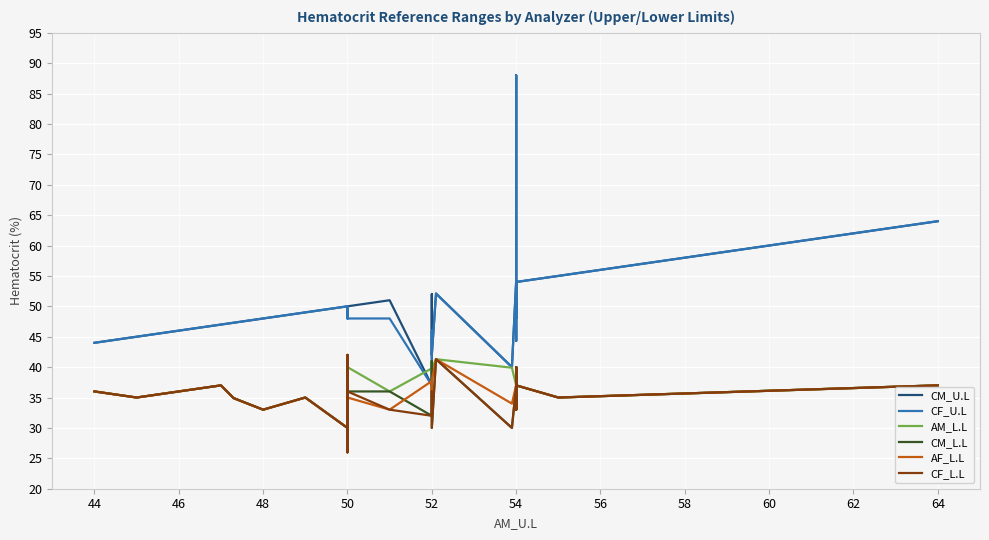

Reading left to right, extract all data points from this chart.

CM_U.L: 44.0	45.0	45.0	47.0	47.3	48.0	48.0	49.0	49.0	50.0	50.0	50.0	50.0	50.0	50.0	50.0	50.0	51.0	37.0	52.0	42.0	52.1	40.0	54.0	54.0	88.0	54.0	54.0	54.0	49.0	49.0	54.0	54.0	44.3	54.0	54.0	48.0	54.0	55.0	64.0
CF_U.L: 44.0	45.0	45.0	47.0	47.3	48.0	48.0	49.0	49.0	50.0	50.0	50.0	48.0	48.0	49.0	50.0	48.0	48.0	37.0	46.0	42.0	52.1	40.0	54.0	54.0	88.0	54.0	54.0	54.0	49.0	49.0	54.0	54.0	44.3	54.0	54.0	48.0	54.0	55.0	64.0
AM_L.L: 36.0	35.0	35.0	37.0	34.9	33.0	33.0	35.0	35.0	30.0	42.0	26.0	40.0	40.0	40.0	35.0	40.0	36.0	39.8	41.0	39.8	41.3	39.9	37.0	35.0	39.0	33.0	40.0	40.0	40.0	36.0	40.0	36.0	40.0	33.0	36.0	40.0	37.0	35.0	37.0
CM_L.L: 36.0	35.0	35.0	37.0	34.9	33.0	33.0	35.0	35.0	30.0	42.0	26.0	36.0	36.0	40.0	35.0	36.0	36.0	32.0	41.0	30.0	41.3	30.0	37.0	35.0	38.0	33.0	40.0	40.0	35.0	35.0	40.0	36.0	39.7	33.0	36.0	36.0	37.0	35.0	37.0
AF_L.L: 36.0	35.0	35.0	37.0	34.9	33.0	33.0	35.0	35.0	30.0	42.0	26.0	35.0	35.0	35.0	35.0	35.0	33.0	37.7	36.0	37.7	41.3	34.0	37.0	35.0	39.0	33.0	36.0	40.0	40.0	33.0	40.0	36.0	35.0	33.0	36.0	35.0	37.0	35.0	37.0
CF_L.L: 36.0	35.0	35.0	37.0	34.9	33.0	33.0	35.0	35.0	30.0	42.0	26.0	36.0	36.0	35.0	35.0	36.0	33.0	32.0	36.0	30.0	41.3	30.0	37.0	35.0	38.0	33.0	36.0	40.0	35.0	35.0	40.0	36.0	39.7	33.0	36.0	36.0	37.0	35.0	37.0